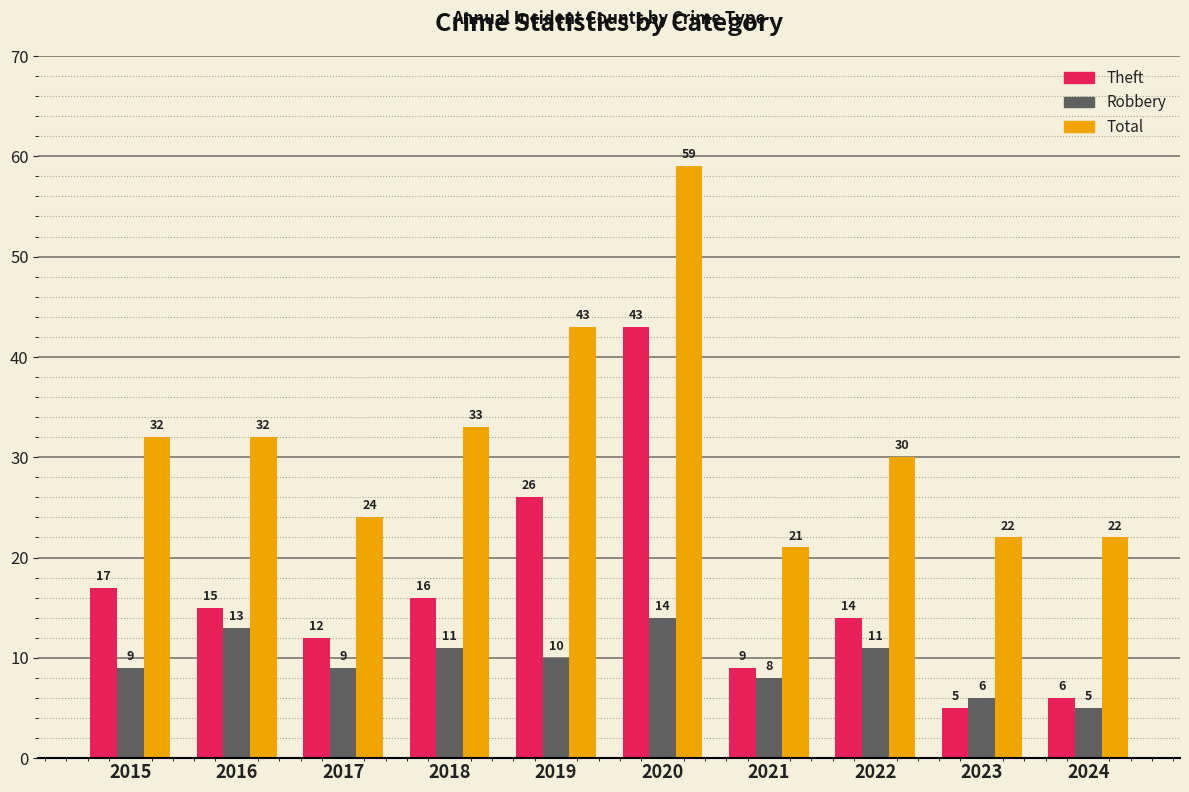

The value of Robbery at 2021 is 8. True or false?

True